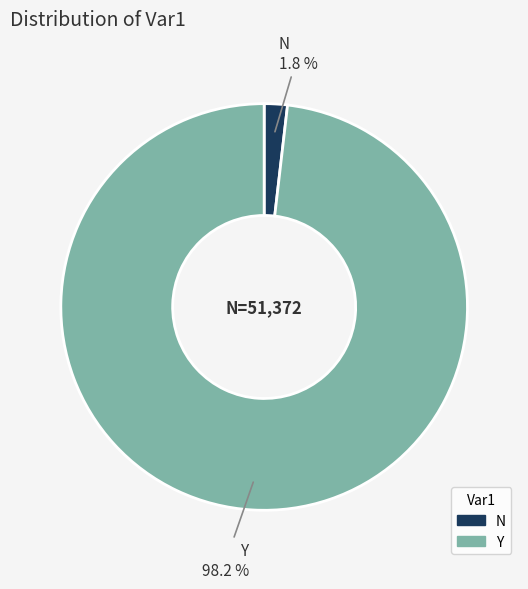

To the nearest percent, what is the difference between the N and Y slice percentages?

96%